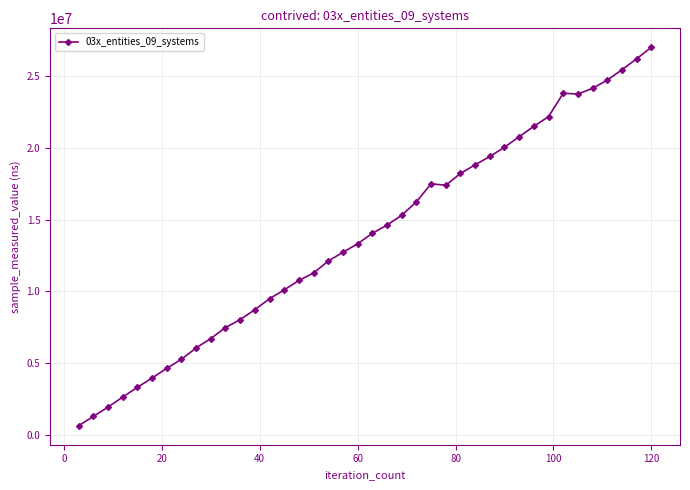

What is the difference between the maximum and minimum values?

26297300